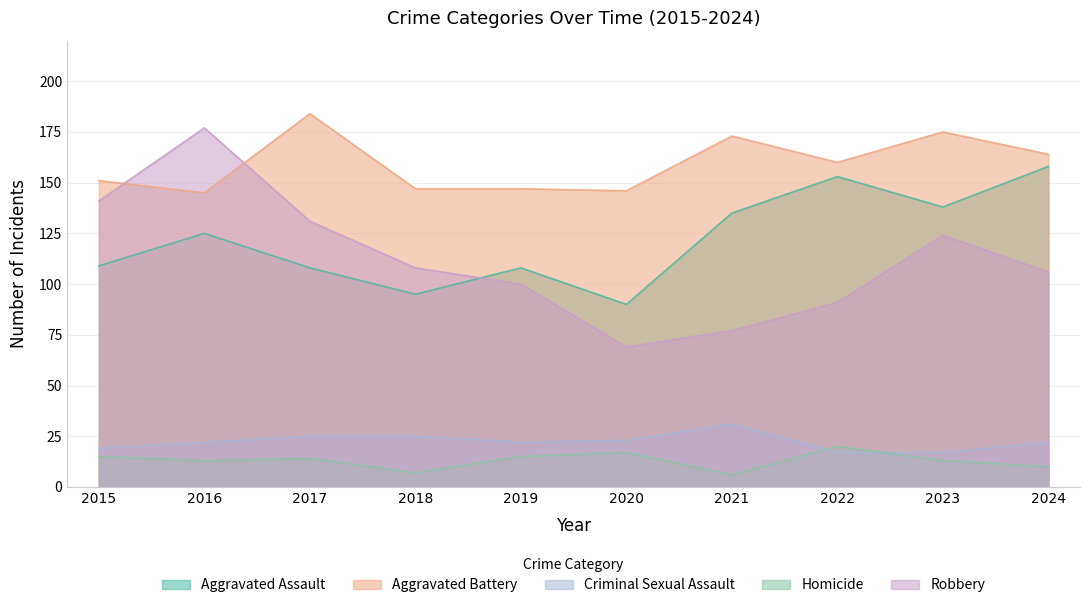

Rank the categories by Robbery value from highest to lowest.

2016, 2015, 2017, 2023, 2018, 2024, 2019, 2022, 2021, 2020